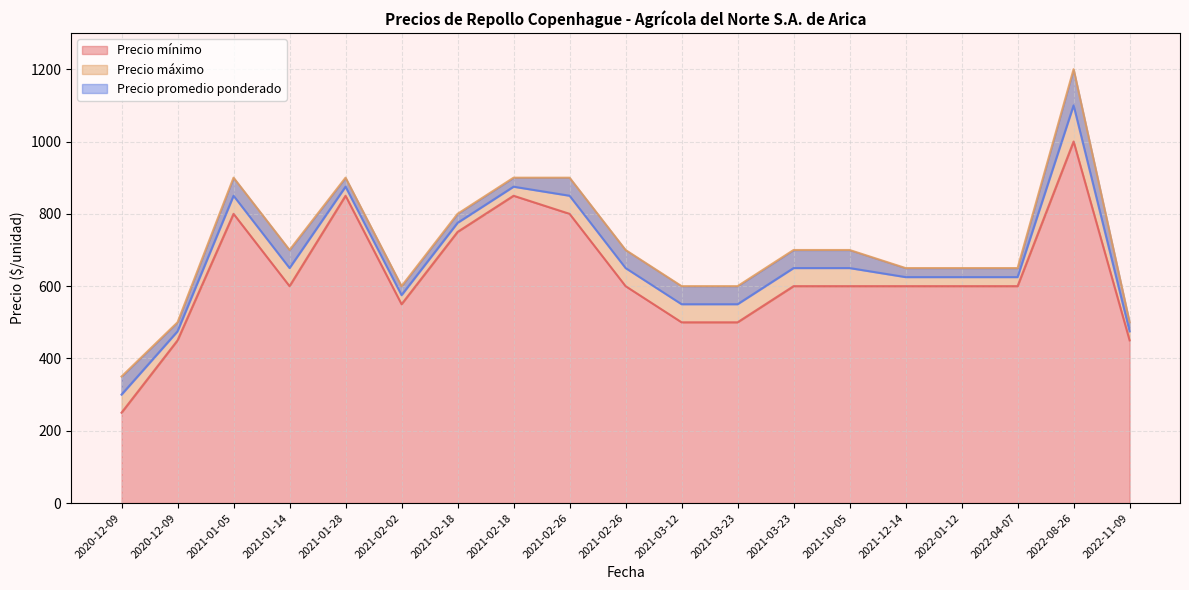

Rank the series by their average value, from lowest to highest.

Precio mínimo, Precio promedio ponderado, Precio máximo